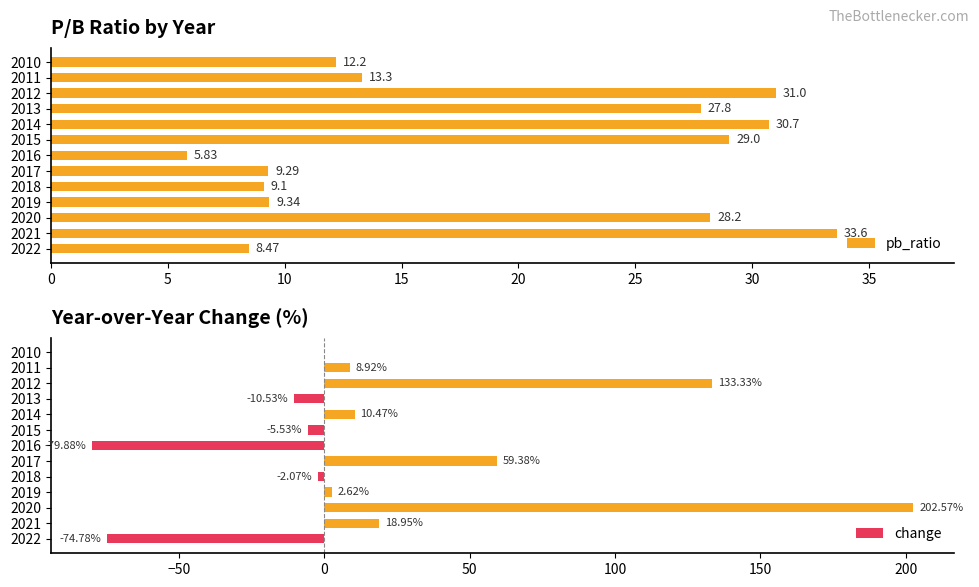

What is the minimum value for pb_ratio?

5.8